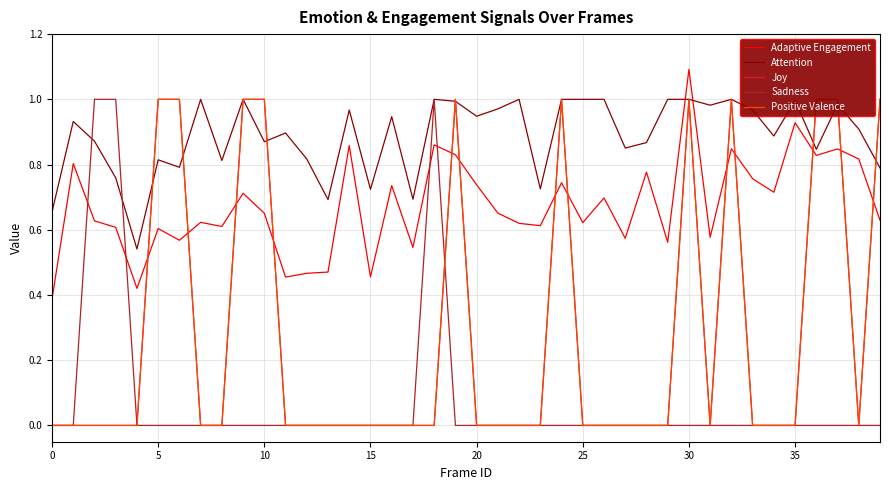

Is it true that Attention equals 0.3 at 0?

False